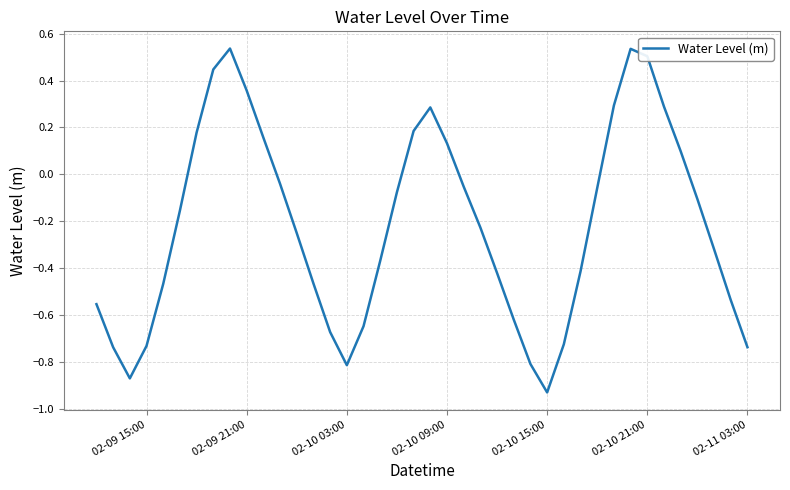

What is the difference between the maximum and minimum values?

1.5